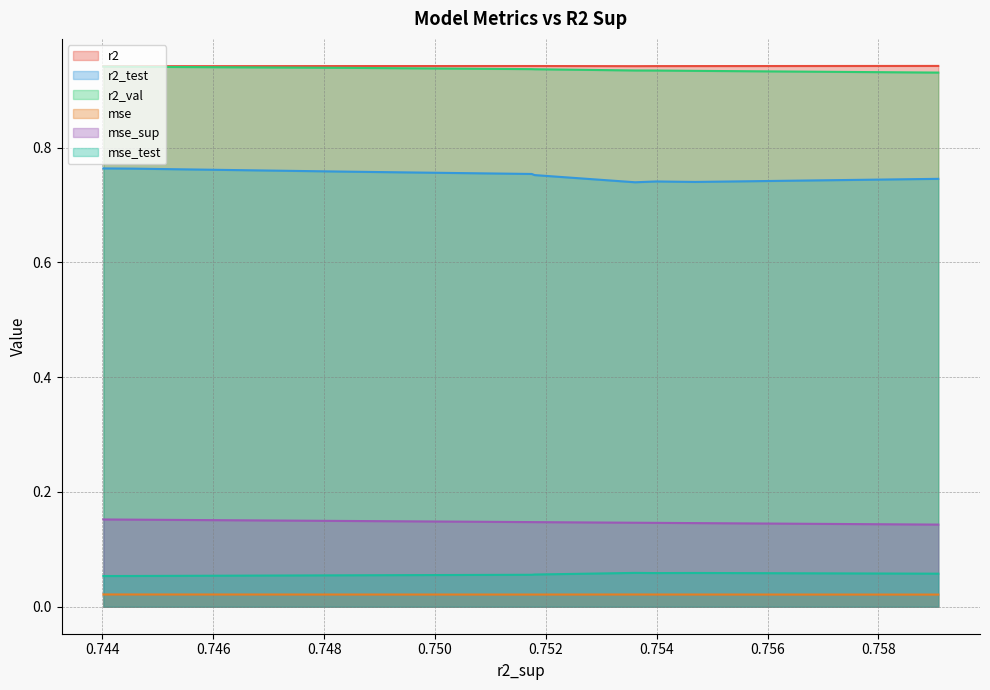

Reading left to right, transcribe all the data shown in this chart.

r2: 0.9	0.9	0.9	0.9	0.9	0.9	0.9	0.9	0.9	0.9
r2_test: 0.7	0.7	0.7	0.7	0.7	0.8	0.8	0.8	0.8	0.8
r2_val: 0.9	0.9	0.9	0.9	0.9	0.9	0.9	0.9	0.9	0.9
mse: 0.0	0.0	0.0	0.0	0.0	0.0	0.0	0.0	0.0	0.0
mse_sup: 0.1	0.1	0.1	0.1	0.1	0.1	0.1	0.1	0.2	0.2
mse_test: 0.1	0.1	0.1	0.1	0.1	0.1	0.1	0.1	0.1	0.1